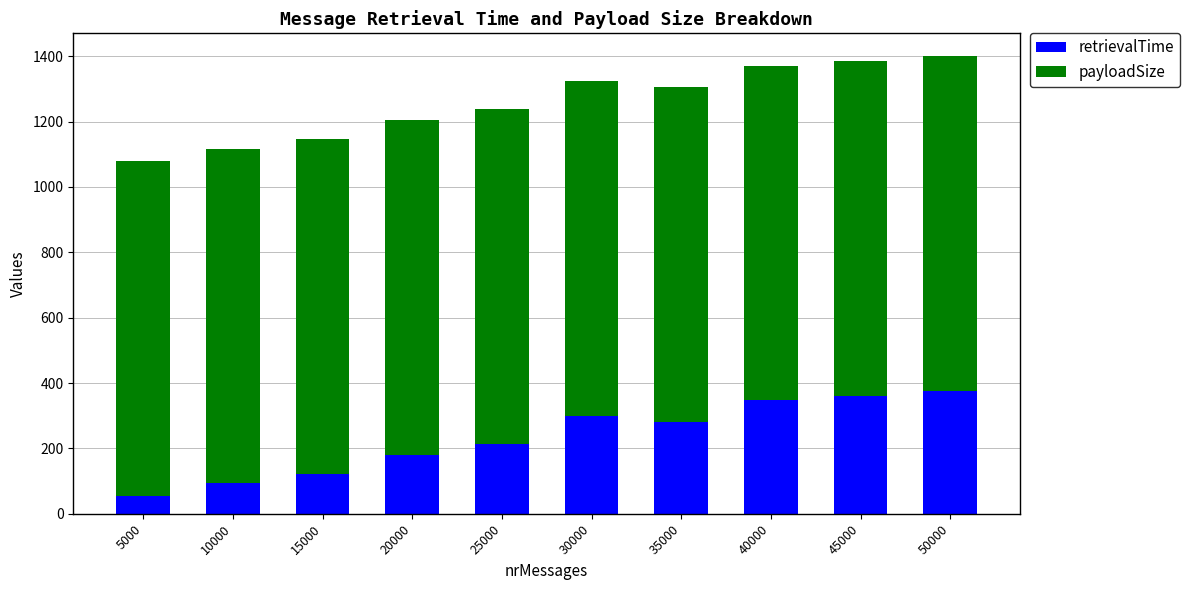

Reading left to right, what are the values for retrievalTime?

54	93	122	180	214	300	281	347	360	376